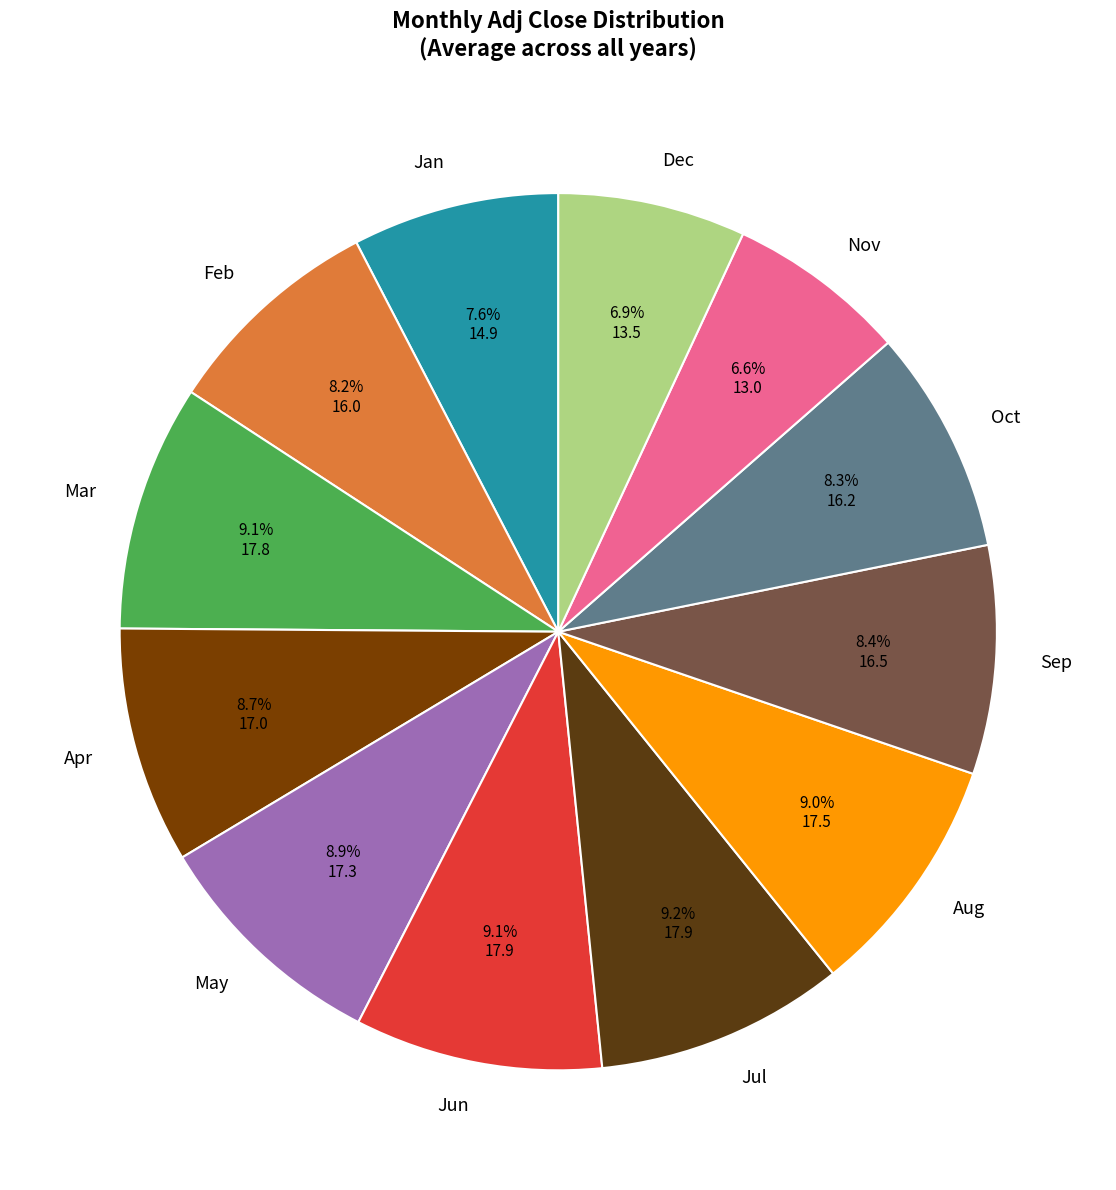

What is the ratio of the value at Feb to the value at Apr?

0.9